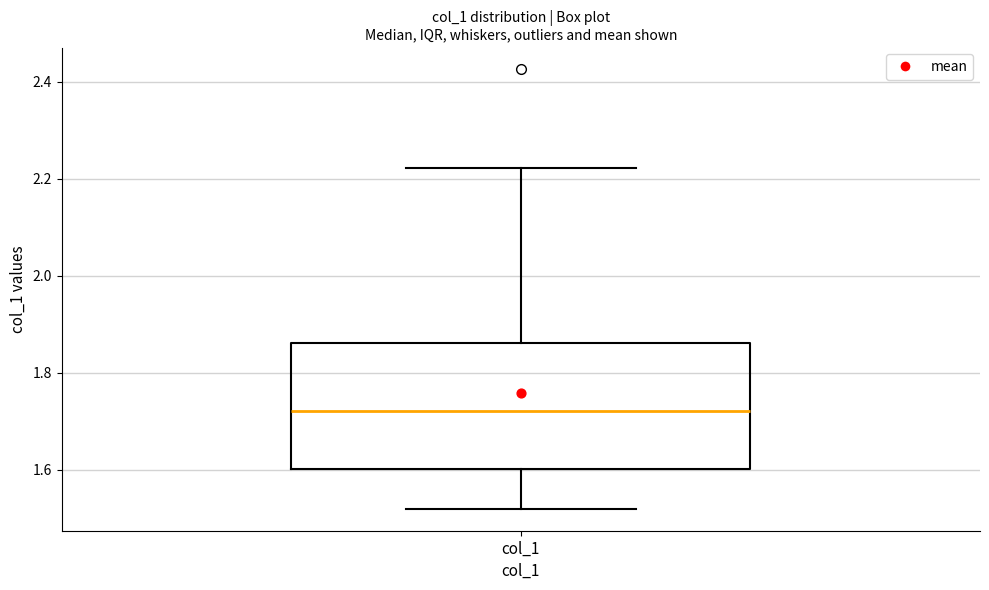

Where does the lower whisker of the box for col_1 end on the y-axis? The values are not printed on the chart, so give them approximately, as read against the axis.

1.52